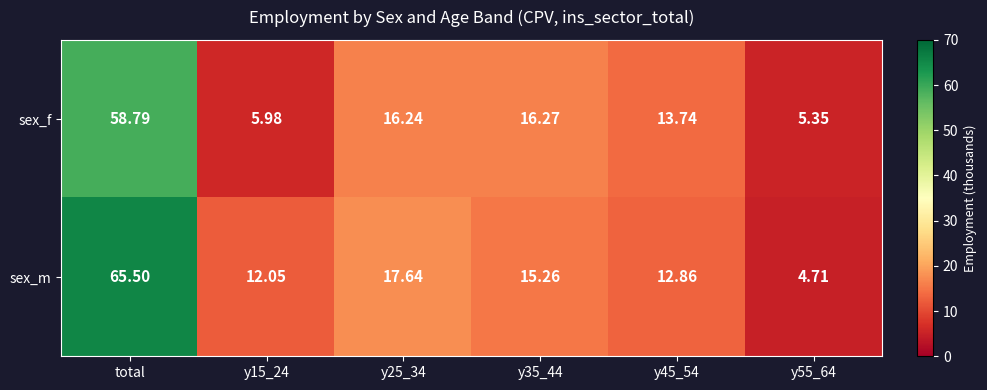

Which series has the widest spread of values?

sex_m